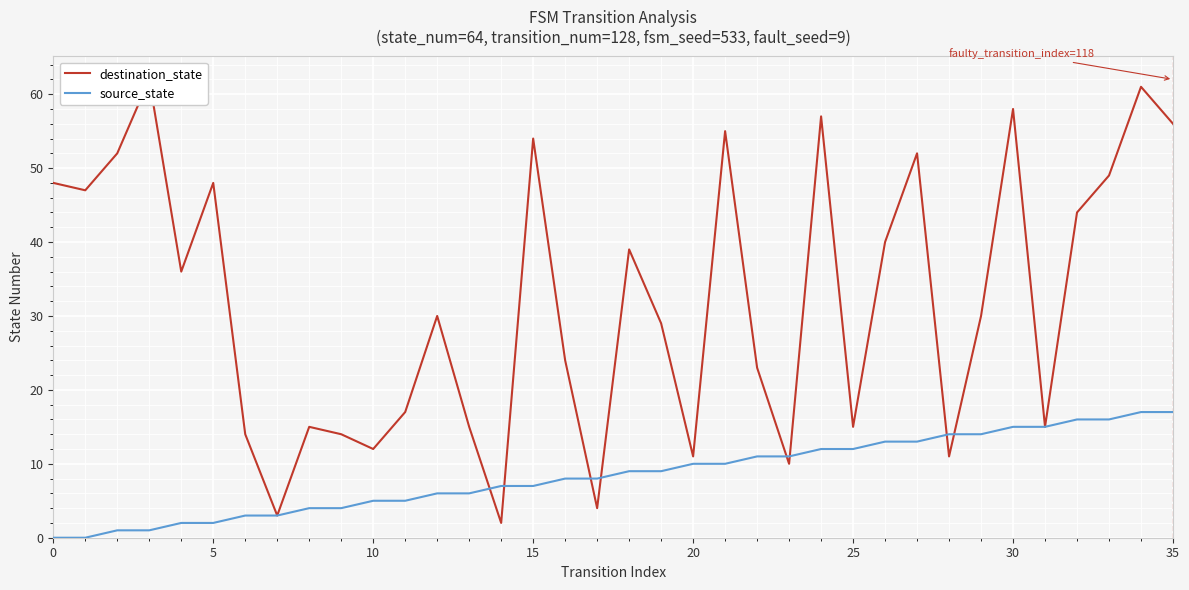

At 16, list the series in order from smallest to largest.

source_state, destination_state